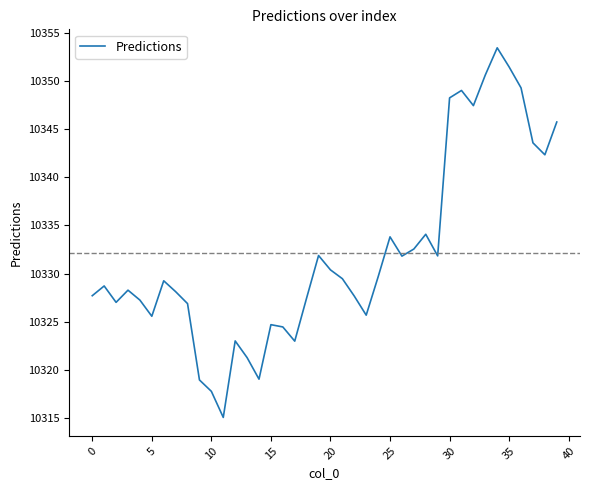

What is the average value?

10332.1